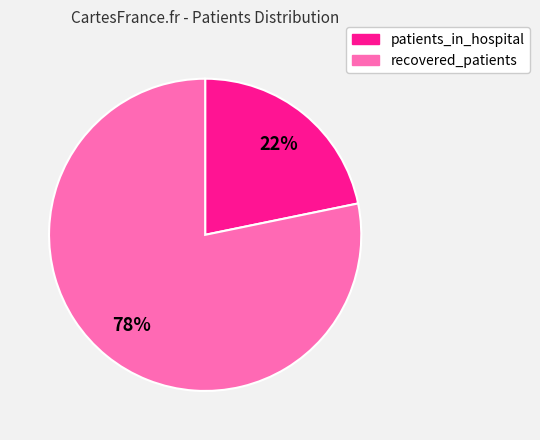

To the nearest percent, what is the difference between the largest and smallest slice percentages?

56%